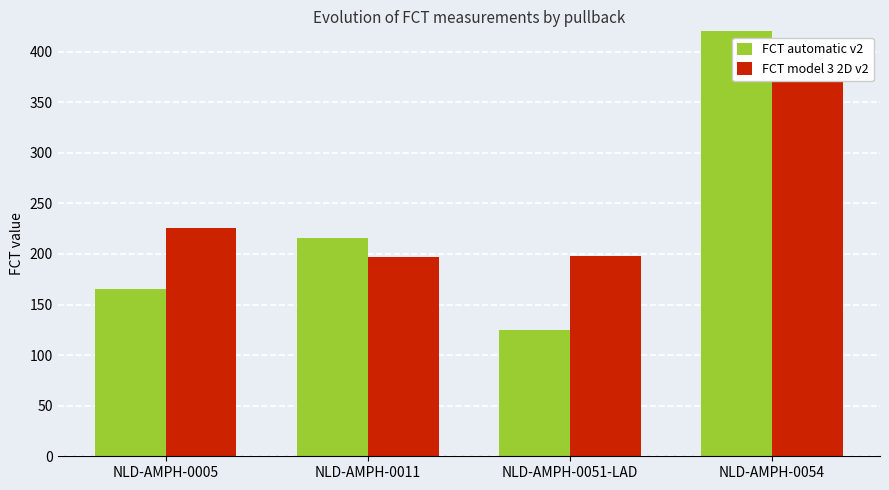

At which category is the sum across all series the highest?

NLD-AMPH-0054